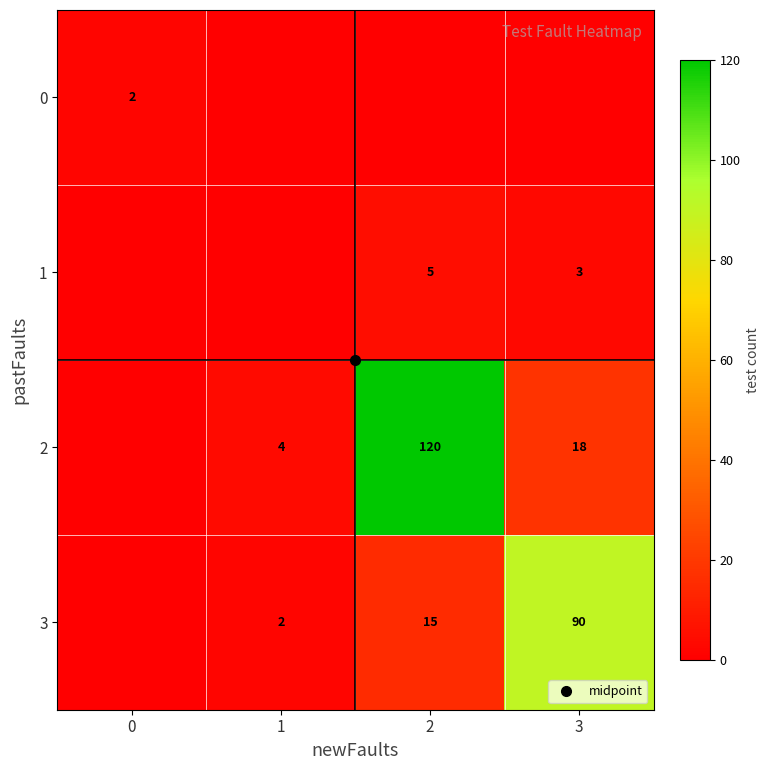

Is the value of row_2 at 1 greater than the value of row_0 at 0?

Yes